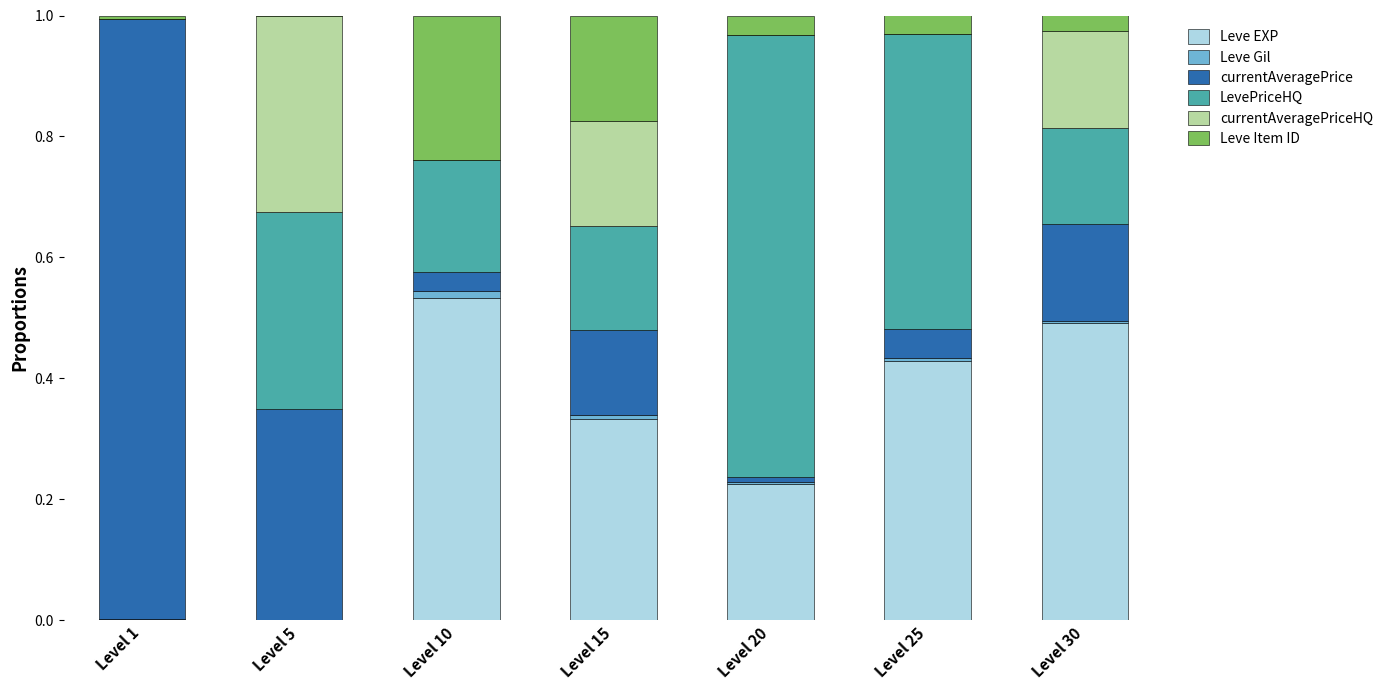

The value of Leve EXP at Level 15 is 0.5. True or false?

False